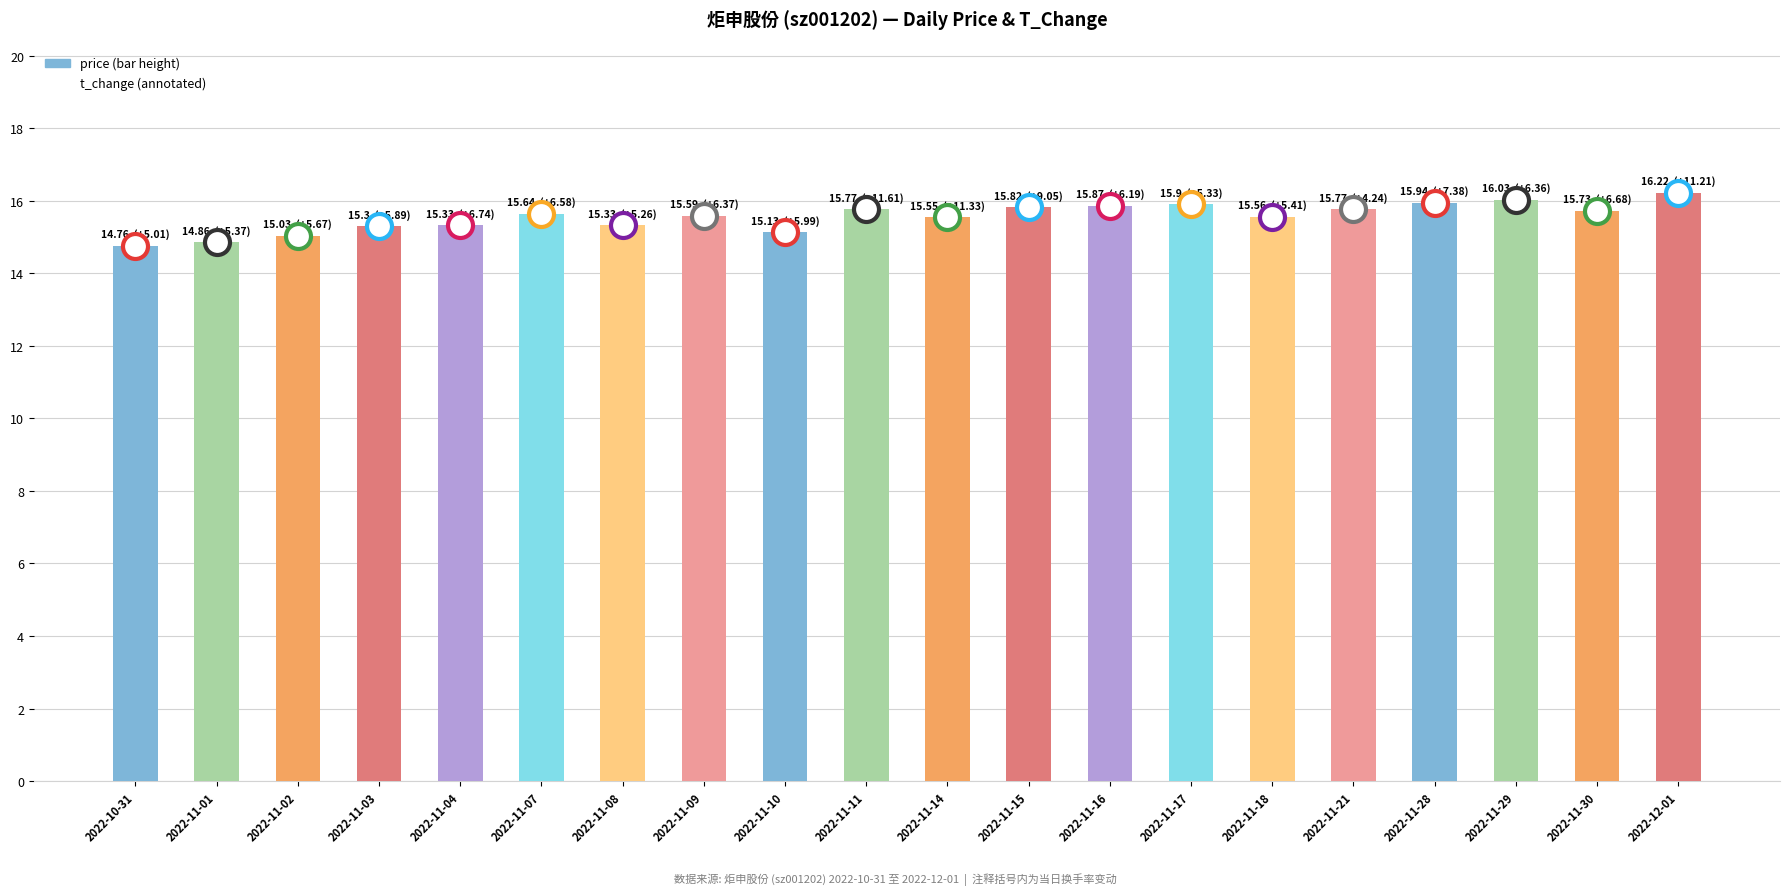

Are the bars grouped side by side (vs. stacked)?

No